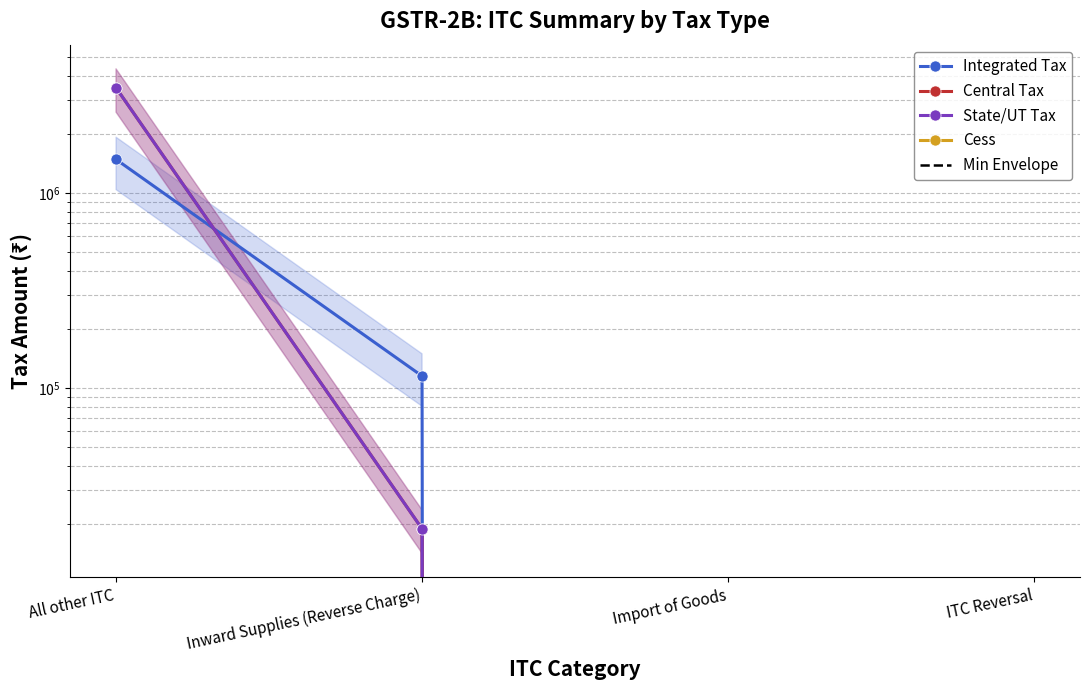

Which series has the largest range (max minus min)?

Central Tax